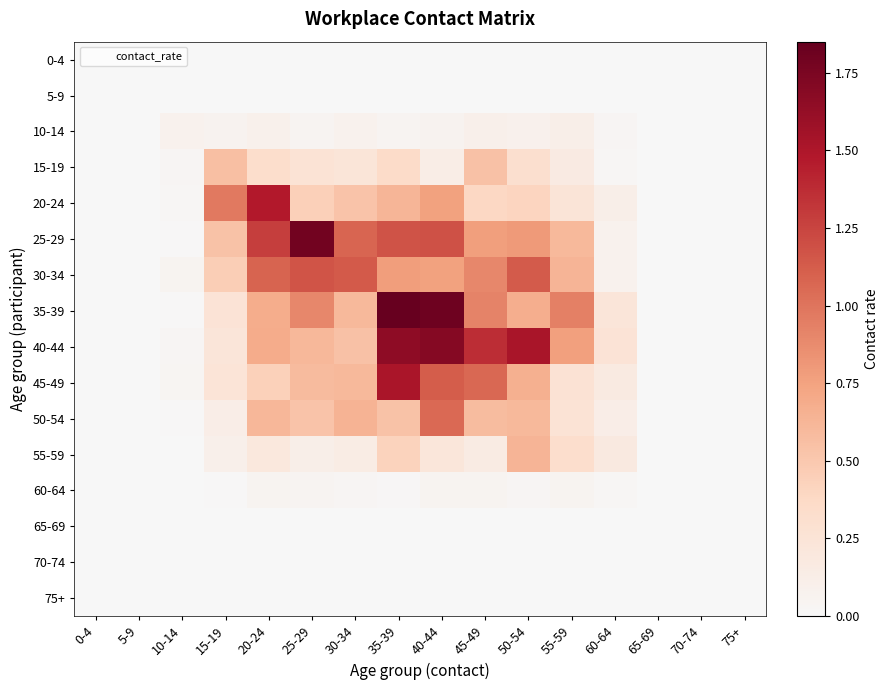

Which series has the largest total across all categories?

40-44